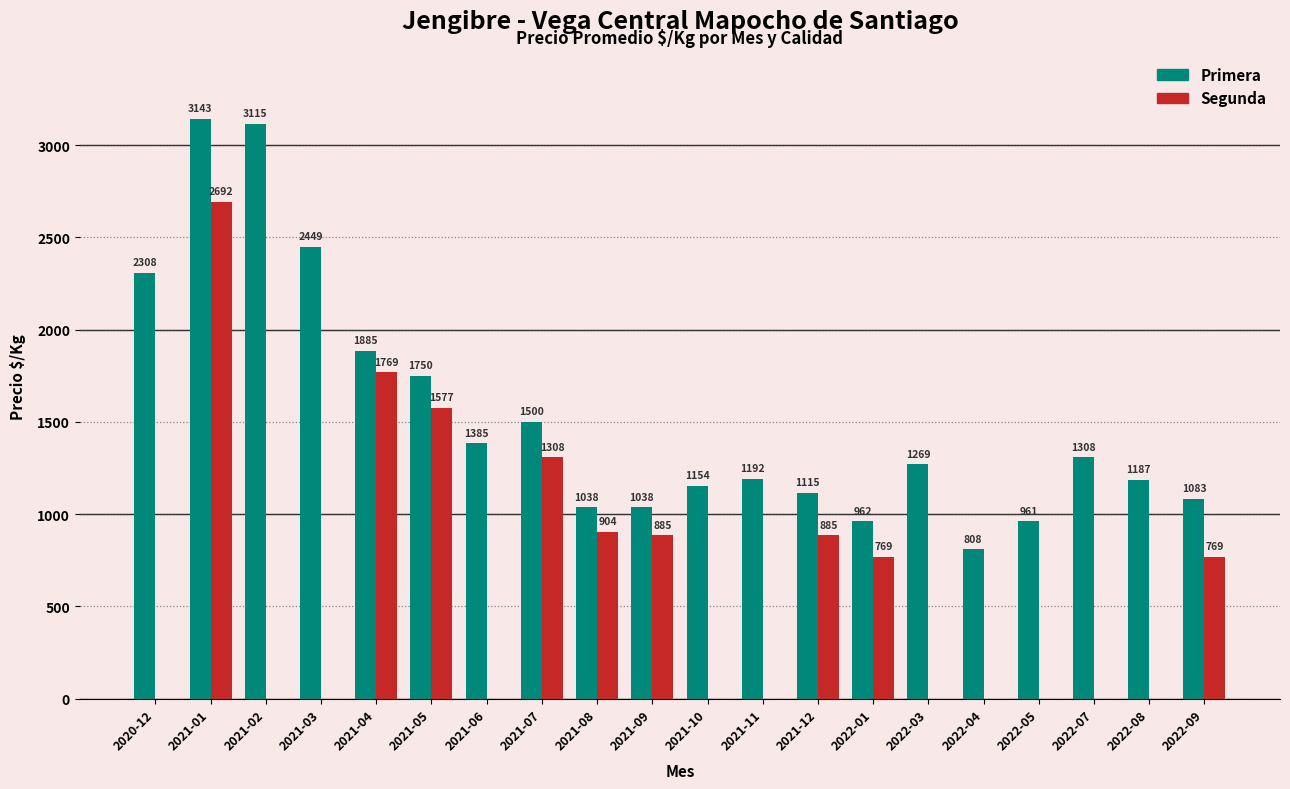

Is it true that Primera equals 1885 at 2021-04?

True